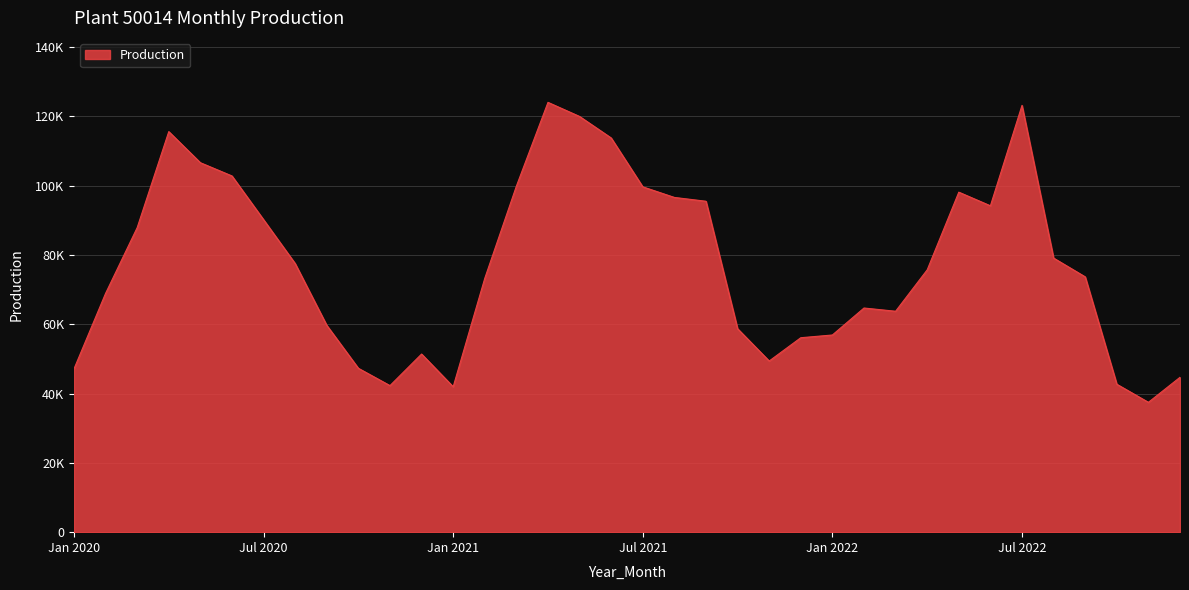

Does the chart have visible grid lines?

Yes